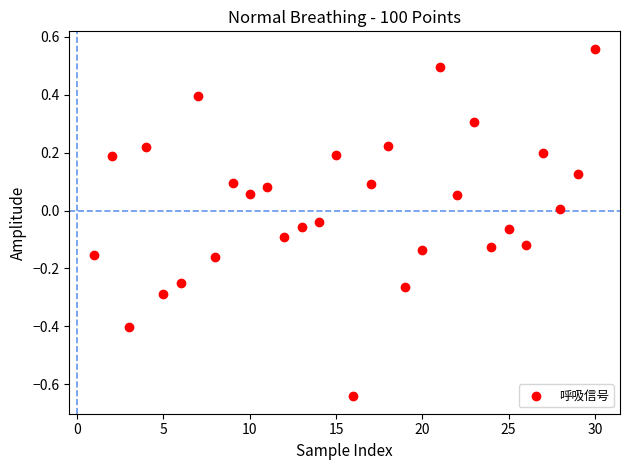

What is the range of Y values (max minus min)?

1.2